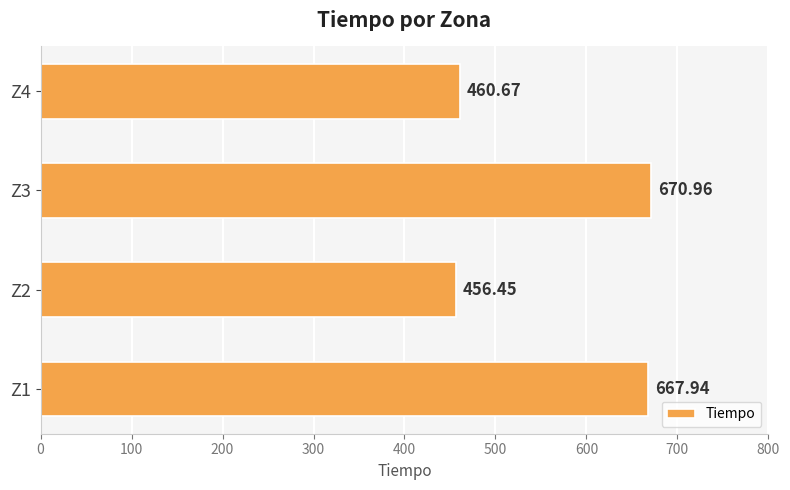

Approximately how many times larger is the value at Z4 compared to Z2?

1.0